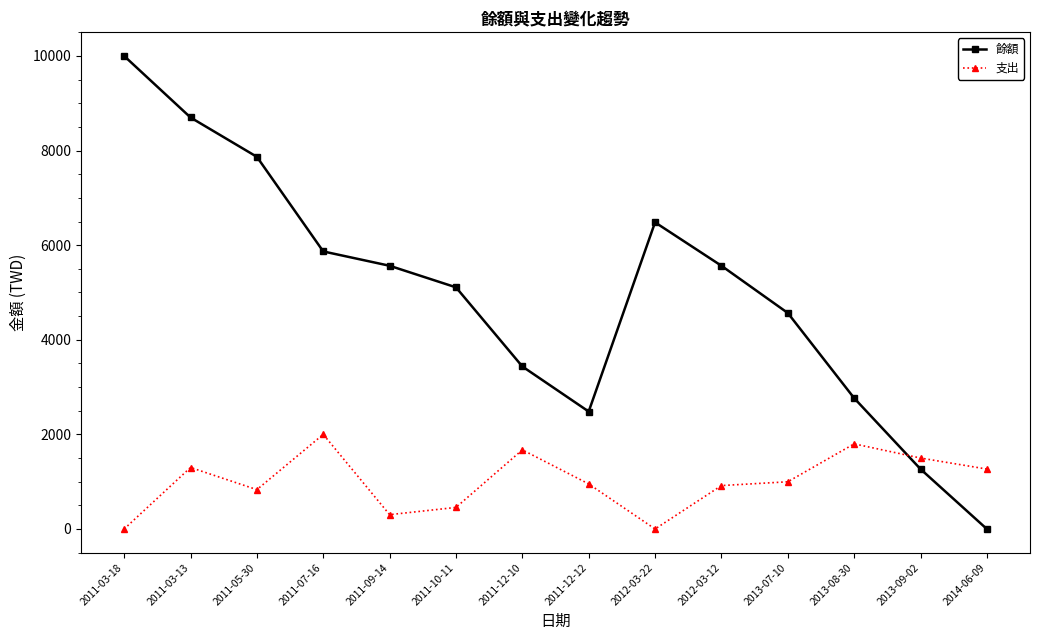

What is the greatest value displayed?

10000